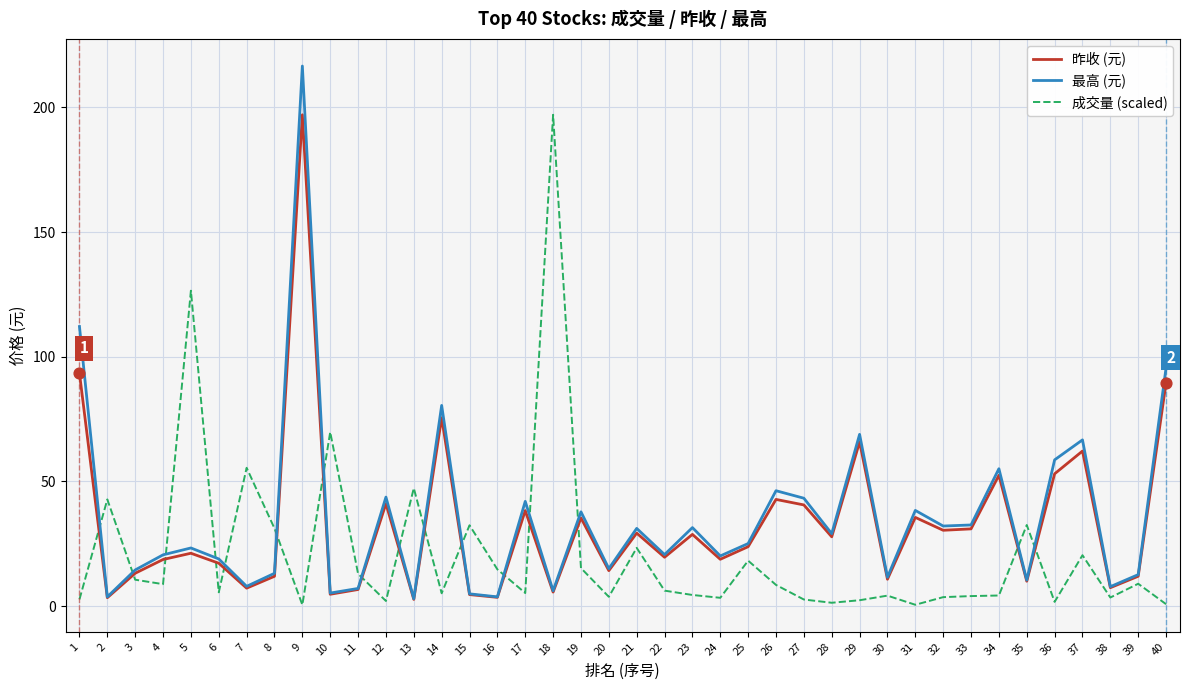

At which category is the sum across all series the highest?

9